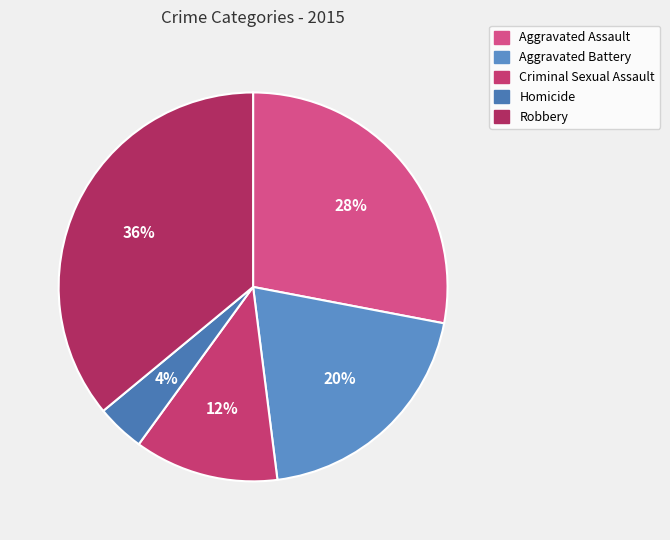

How many segments does this pie chart have?

5